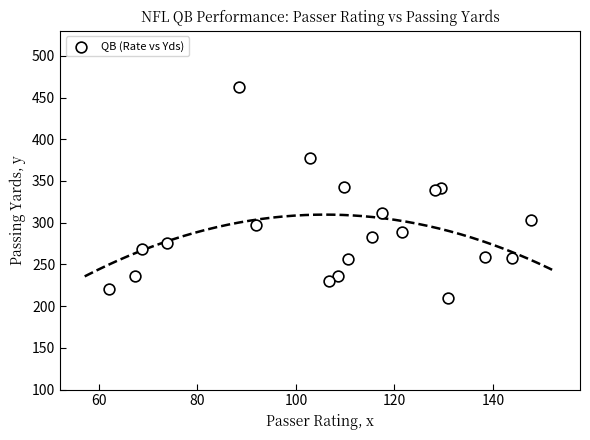

What is the range of Y values (max minus min)?

252